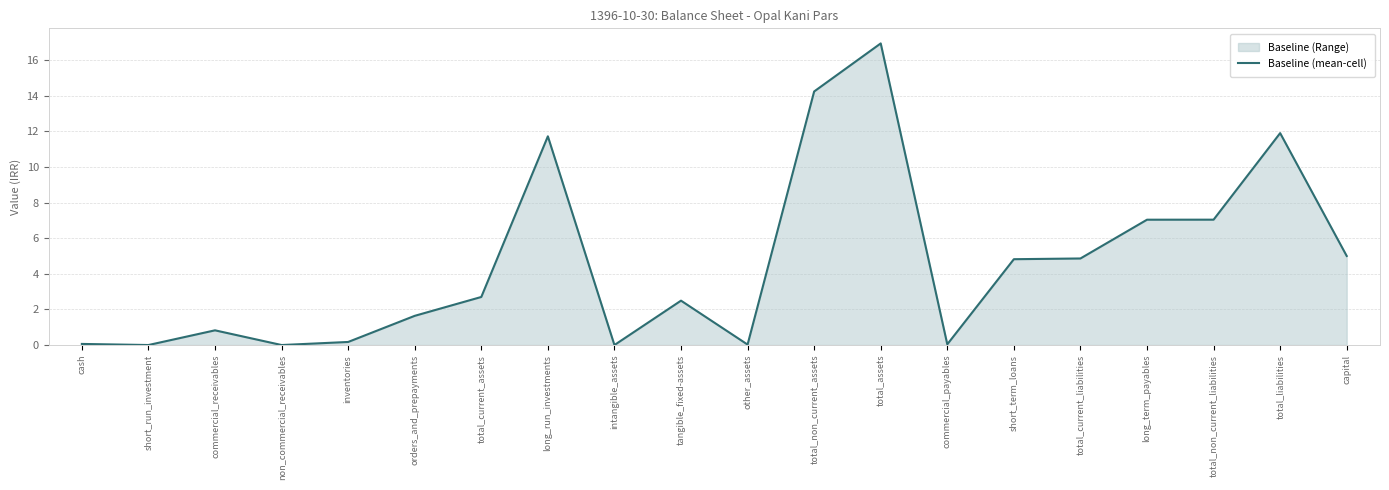

True or false: the data shows 0.1 at commercial_payables.

False